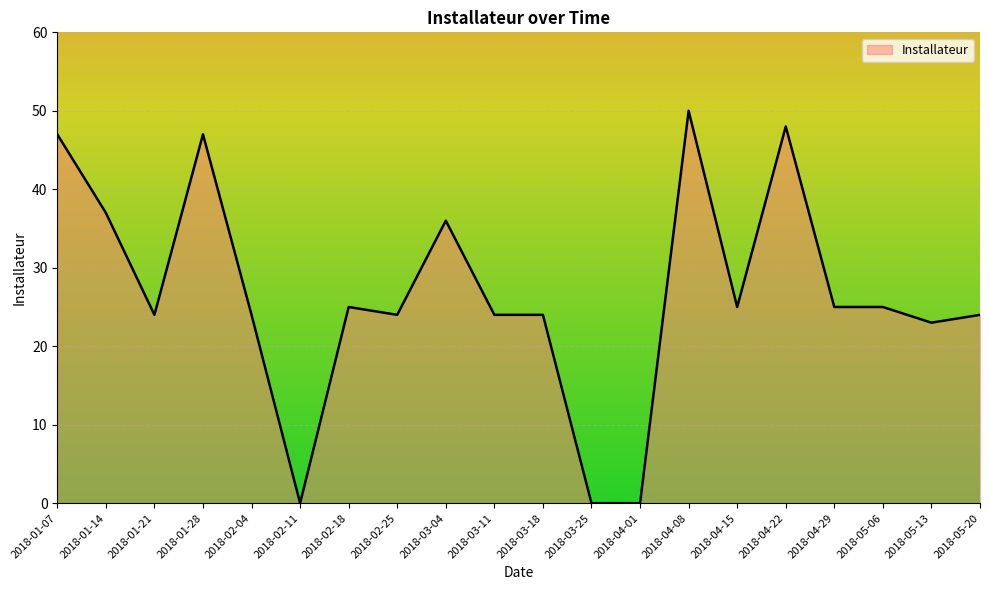

Reading left to right, transcribe all the data shown in this chart.

47	37	24	47	24	0	25	24	36	24	24	0	0	50	25	48	25	25	23	24